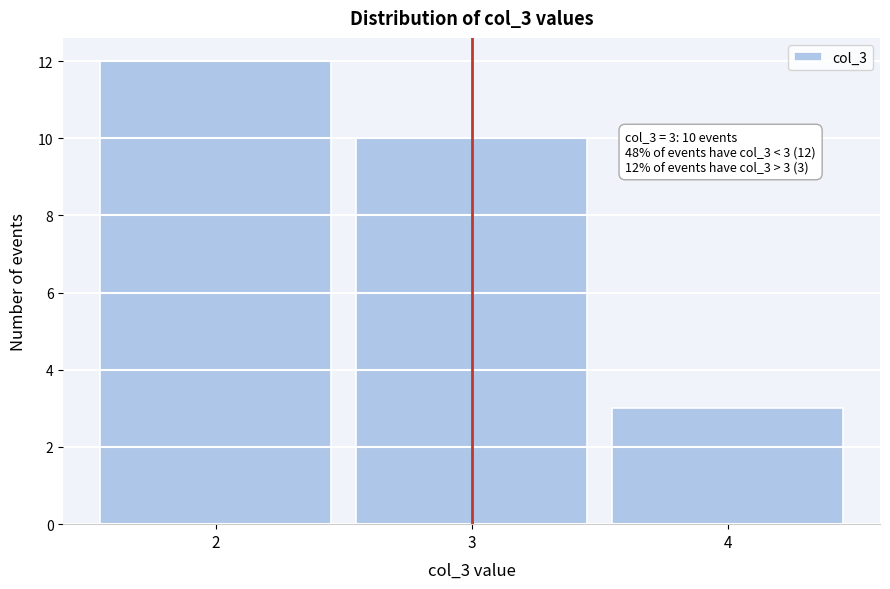

Over which range of the x-axis is the bar tallest?

1.5 to 2.5